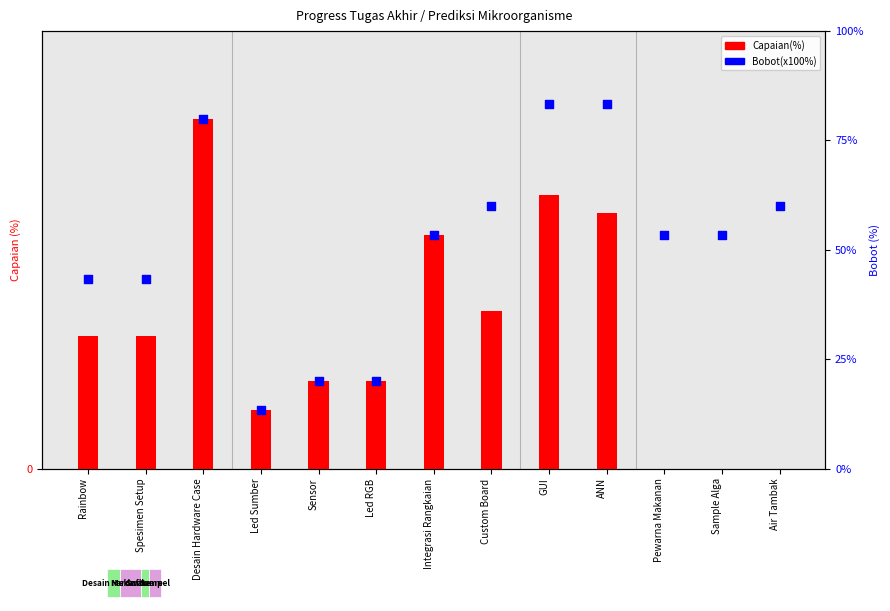

Which series has the largest total across all categories?

Bobot(x100%)